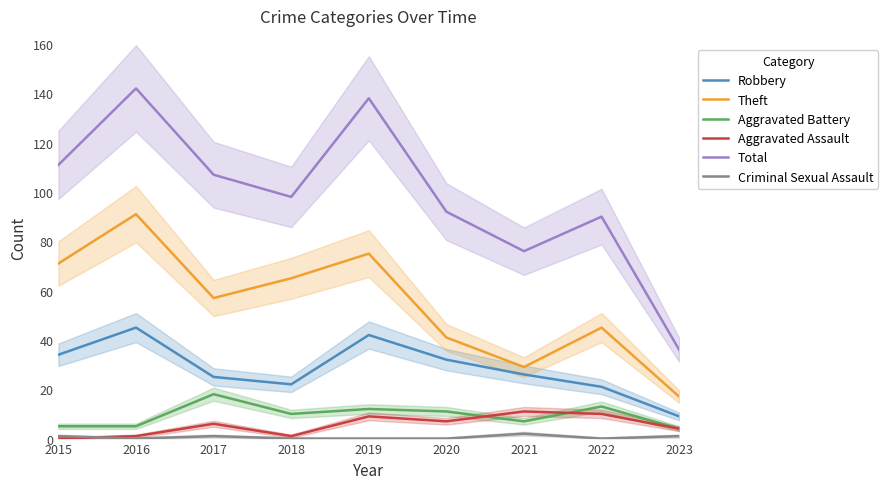

Which category has the lowest value in the Aggravated Battery series?

2023